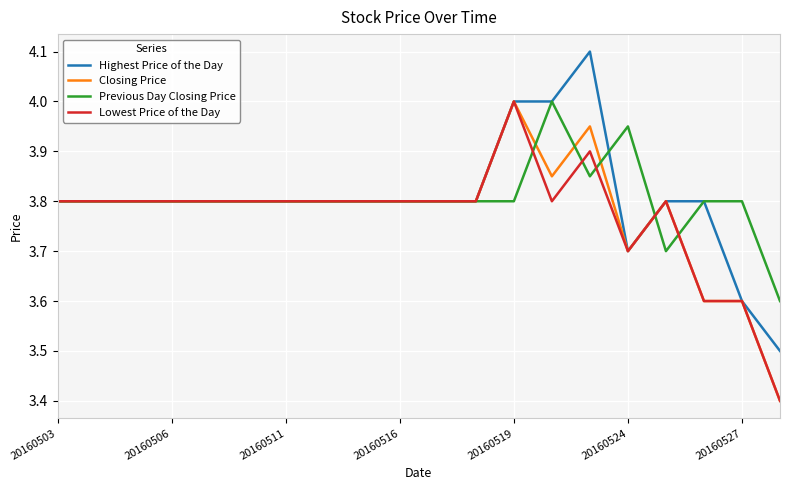

What is the maximum value shown in the chart?

4.1